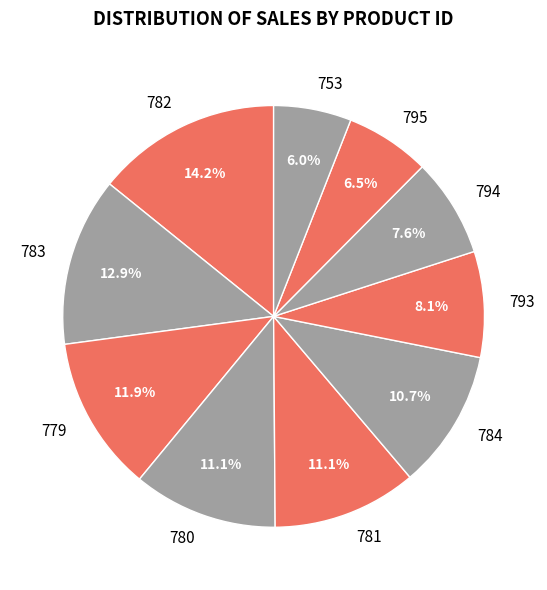

Is it true that 779 is 12% of the pie?

True